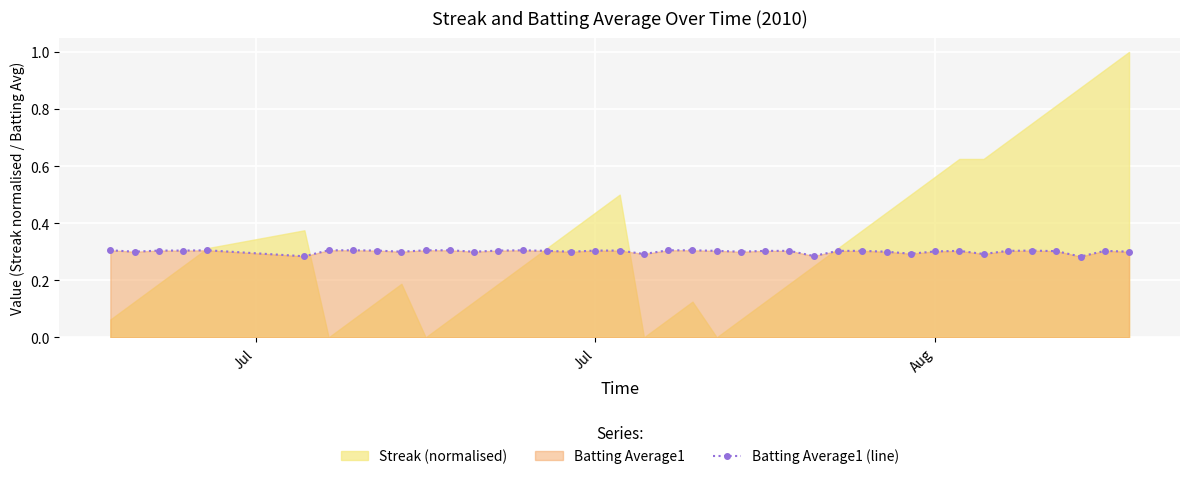

True or false: Batting Average1 (line) has more than 0 interior local peaks.

True